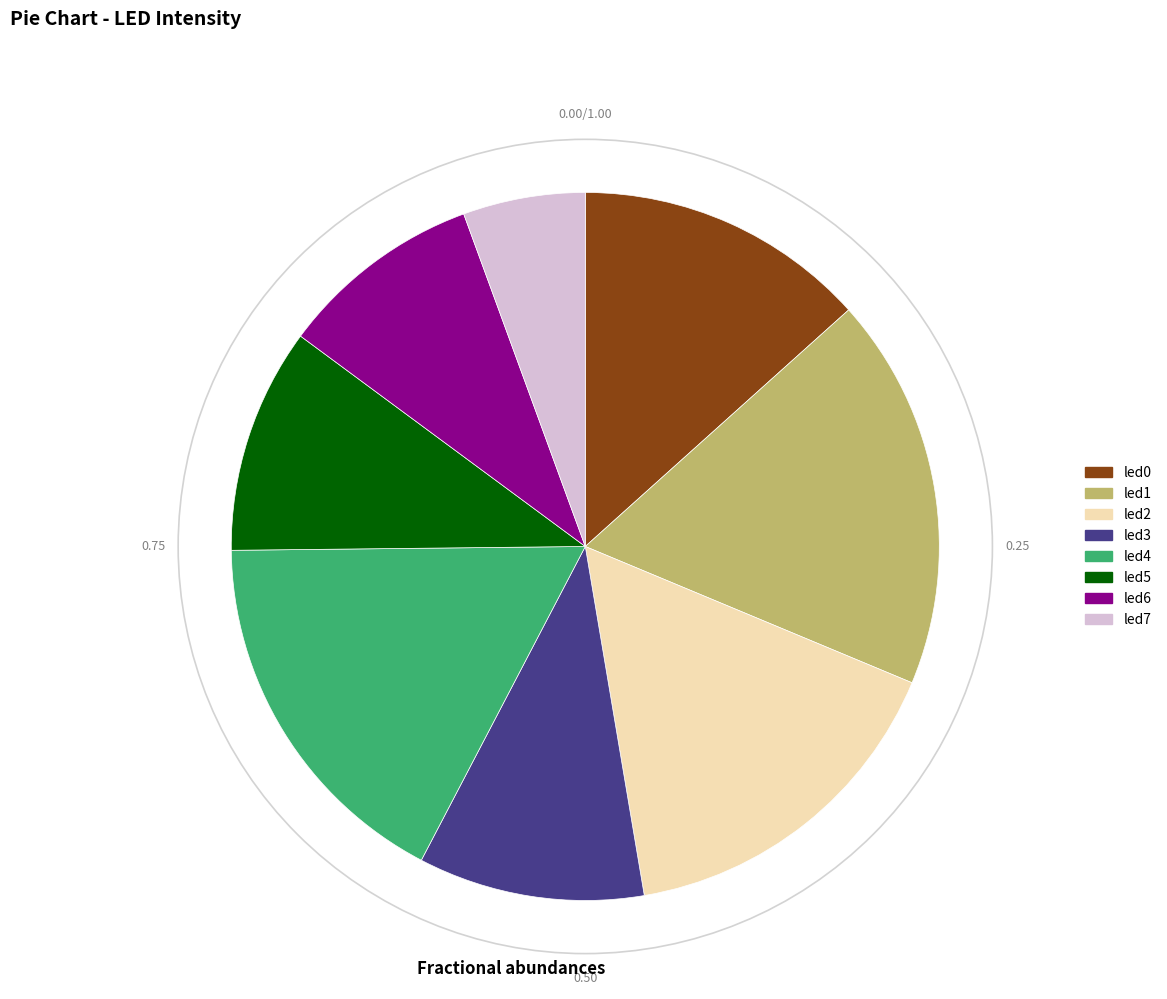

Is it true that led5 is 18% of the pie?

False